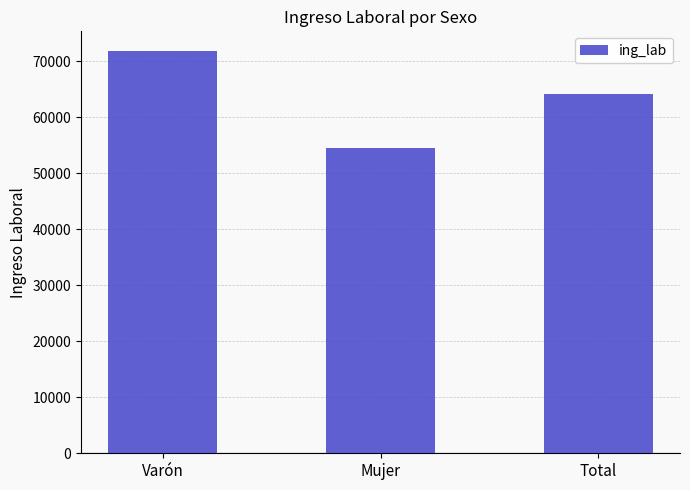

What is the minimum value shown in the chart?

54549